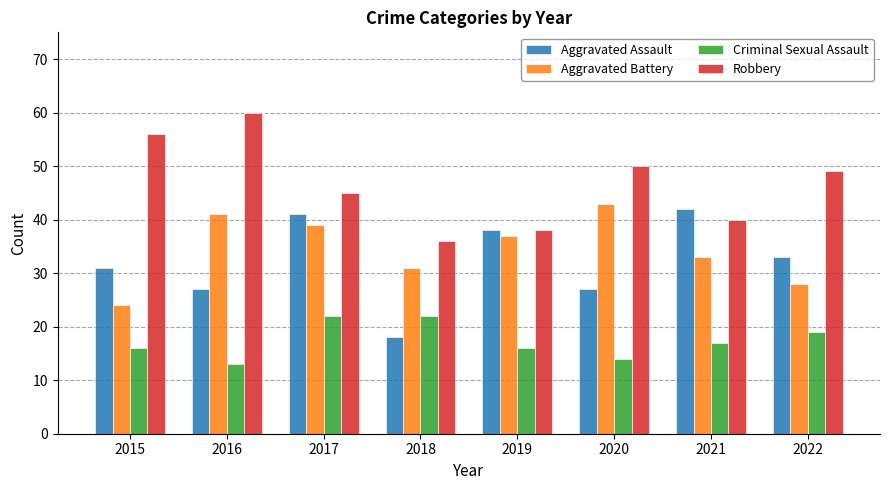

Is it true that Aggravated Assault equals 27 at 2016?

True